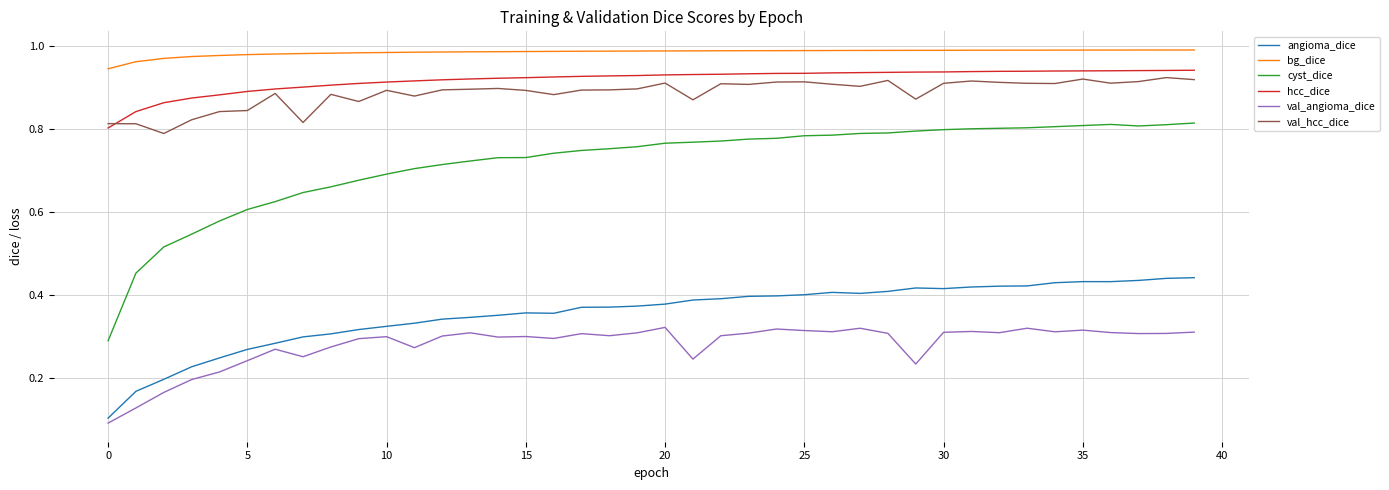

Which series has the largest range (max minus min)?

cyst_dice